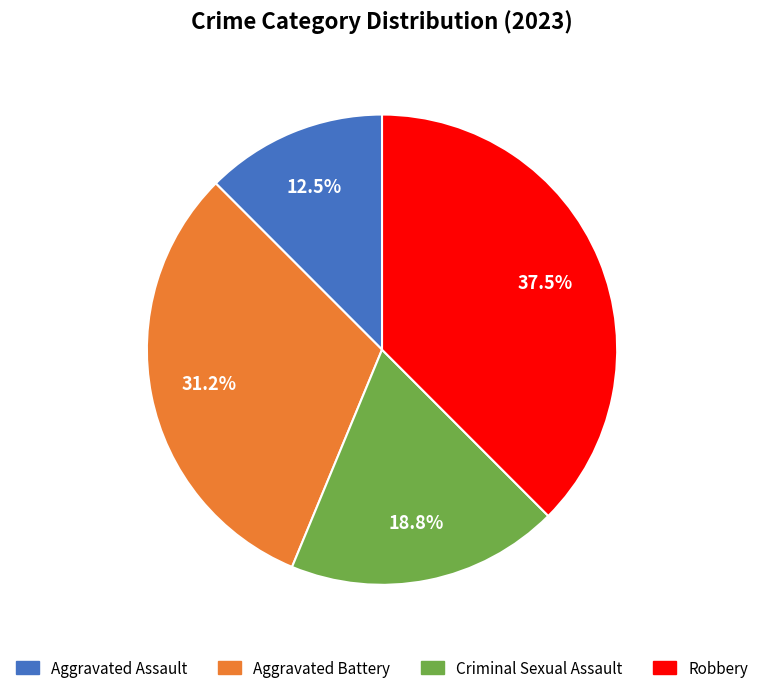

Does Aggravated Assault represent more than half of the total?

No